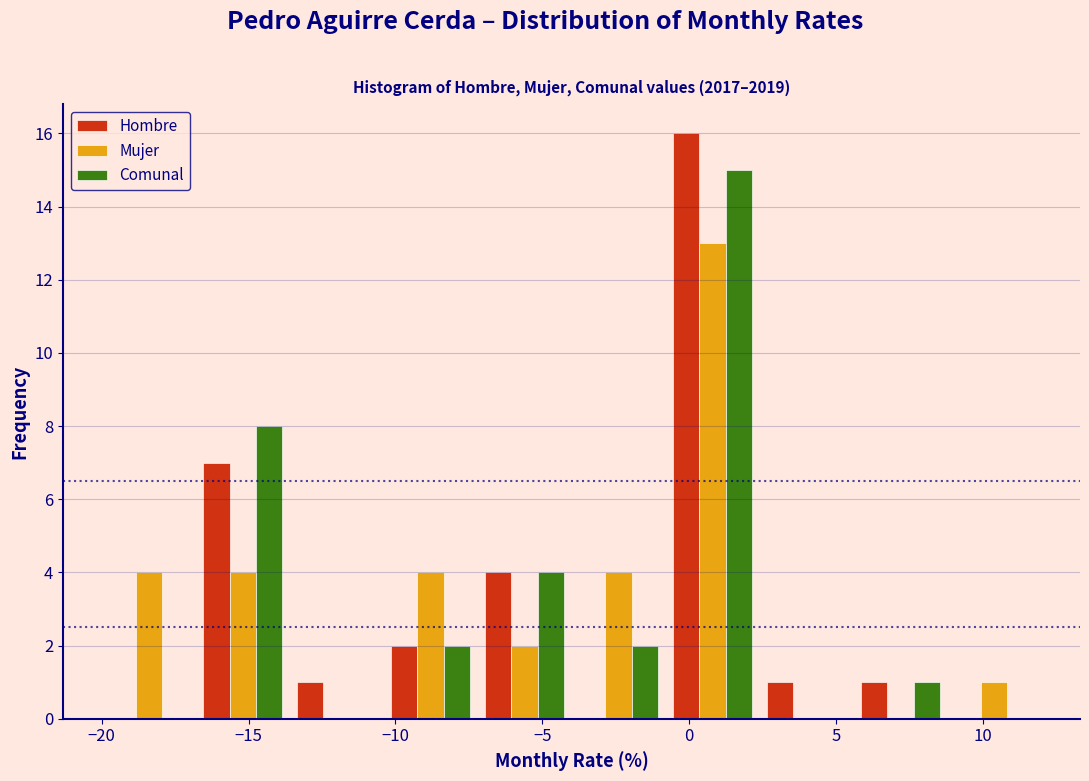

In the Hombre series, which range on the x-axis has the tallest bar?

-0.8 to 2.4